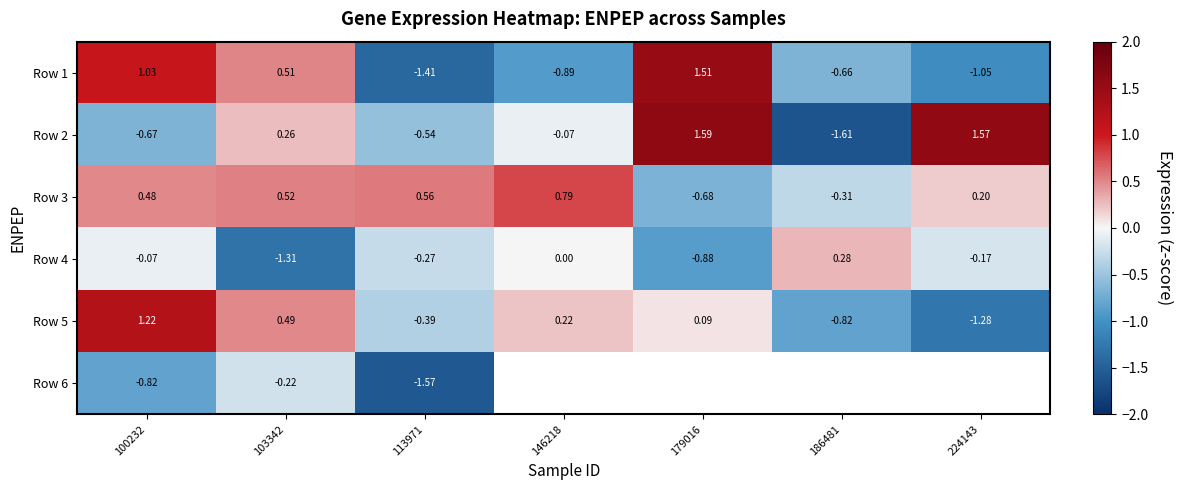

Is the value of Row 3 at 224143 greater than the value of Row 4 at 224143?

Yes